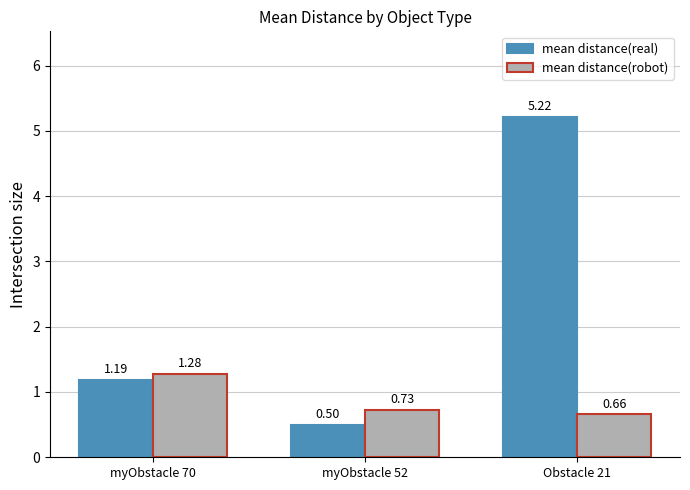

At how many categories does at least one series exceed 1?

2